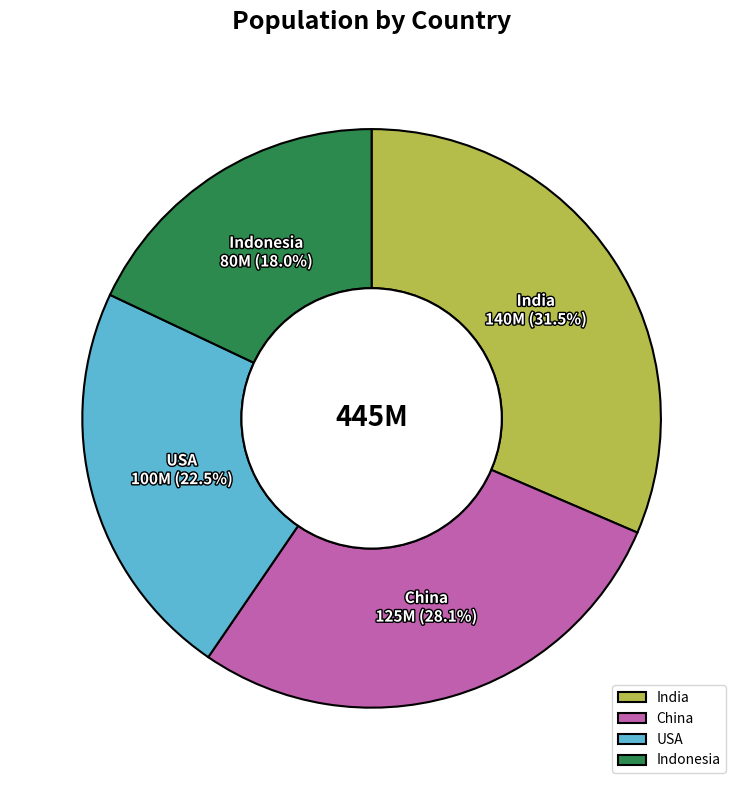

How much of the chart is everything except USA?

77.5%